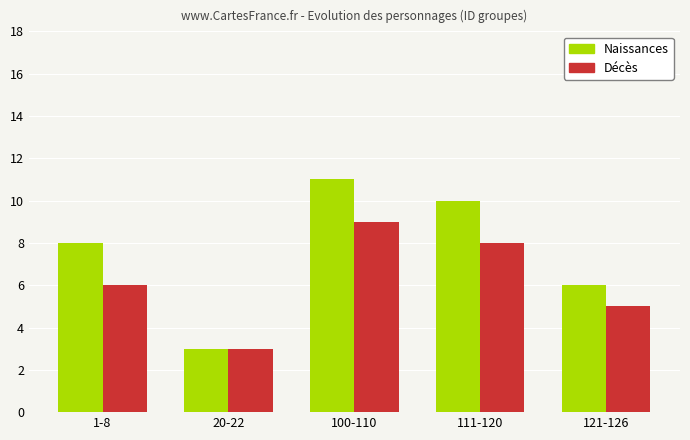

Reading left to right, transcribe all the data shown in this chart.

Naissances: 1-8=8	20-22=3	100-110=11	111-120=10	121-126=6
Décès: 1-8=6	20-22=3	100-110=9	111-120=8	121-126=5